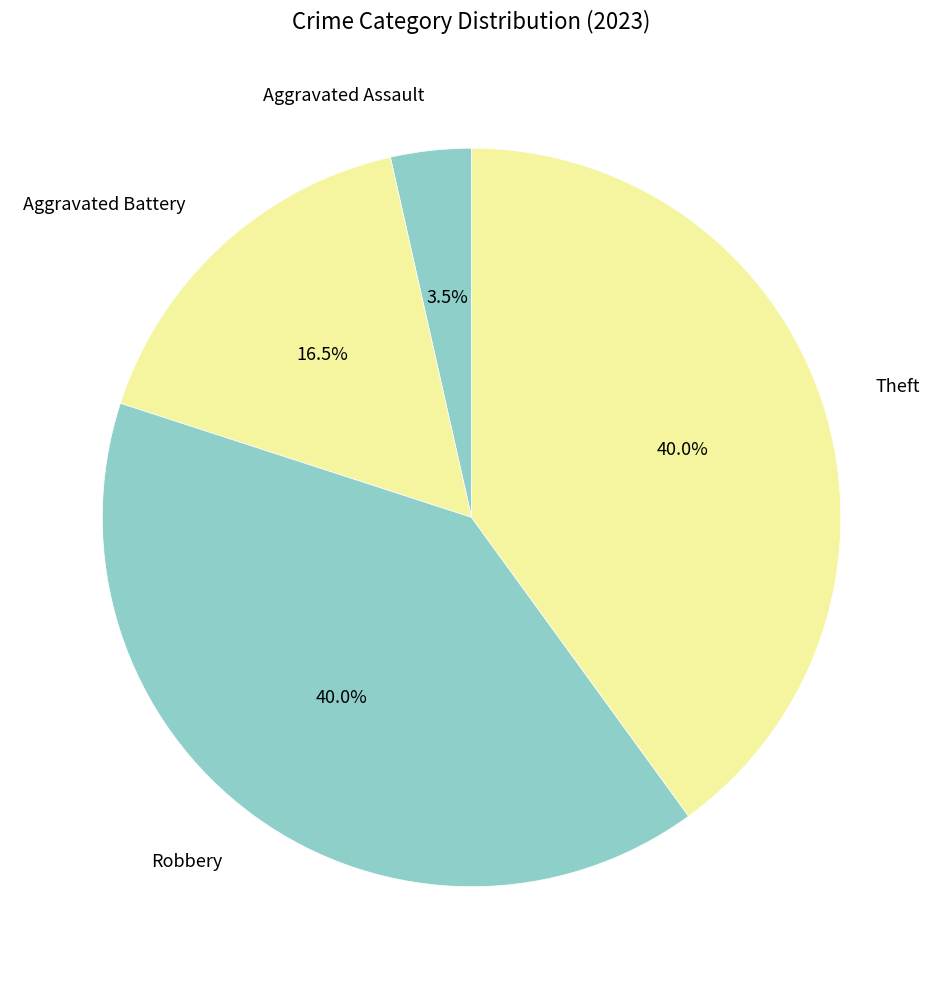

How many slices are in this pie chart?

4